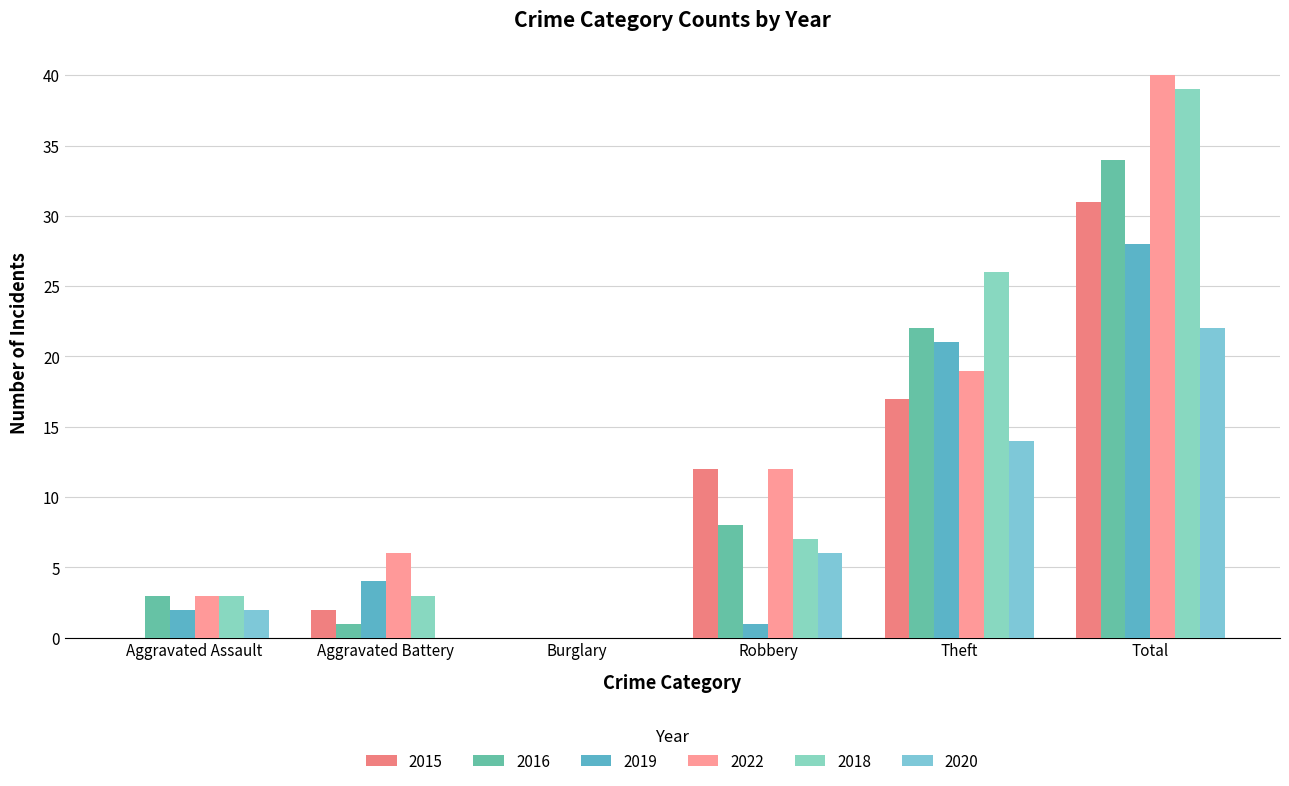

At how many categories does at least one series exceed 26?

1